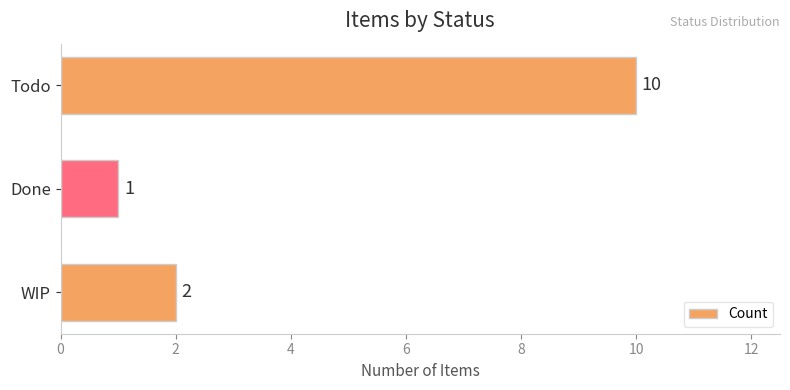

What is the maximum value shown in the chart?

10